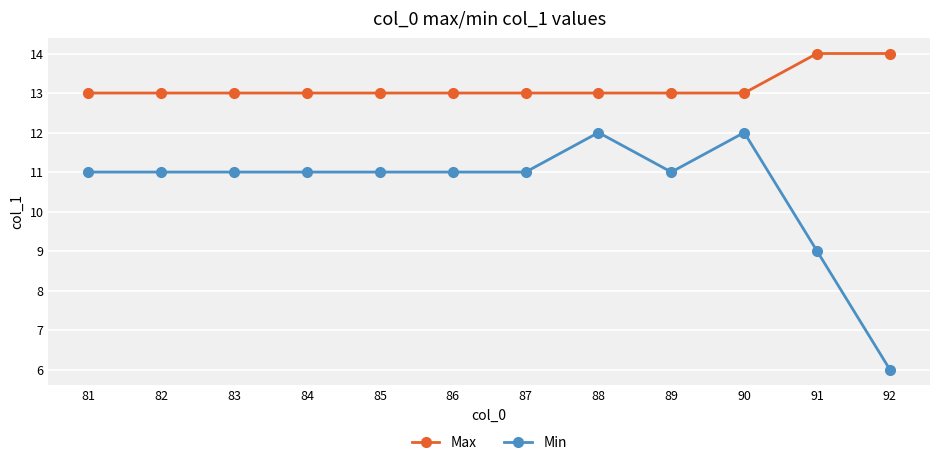

Is the value of Max at 84 greater than the value of Min at 86?

Yes